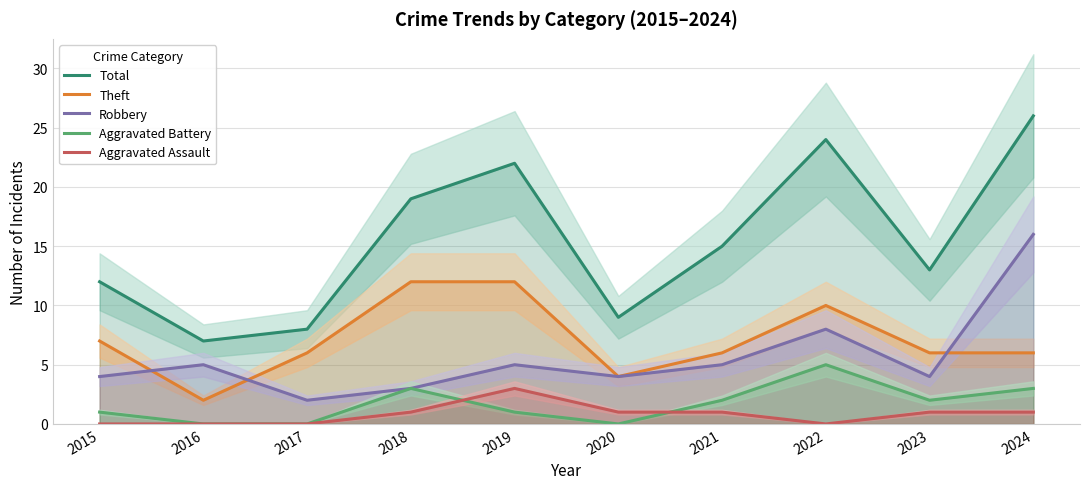

Reading right to left, list all the values displayed in this chart.

Total: 26	13	24	15	9	22	19	8	7	12
Theft: 6	6	10	6	4	12	12	6	2	7
Robbery: 16	4	8	5	4	5	3	2	5	4
Aggravated Battery: 3	2	5	2	0	1	3	0	0	1
Aggravated Assault: 1	1	0	1	1	3	1	0	0	0